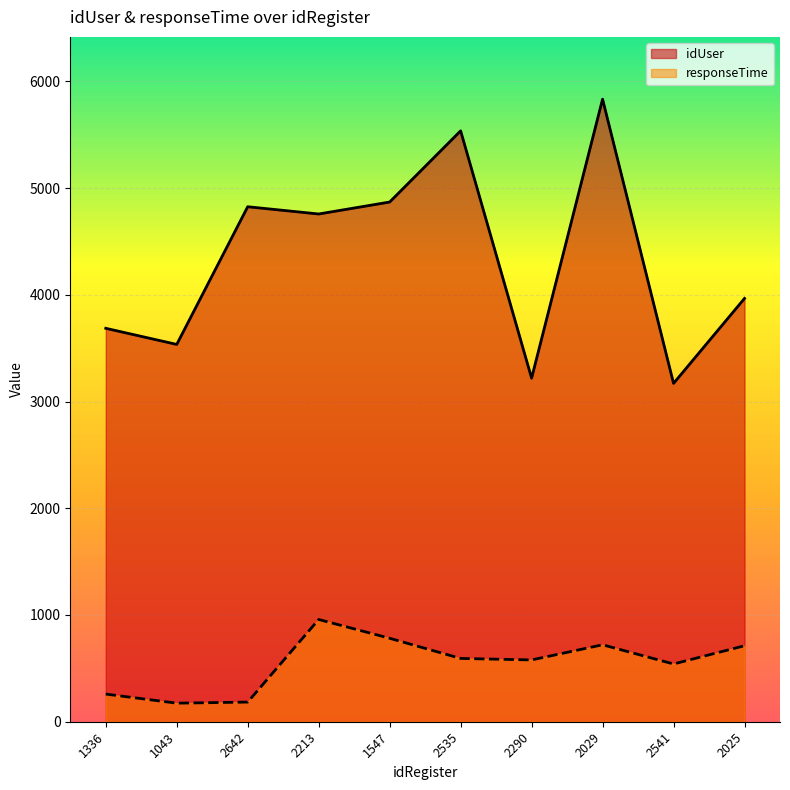

Reading left to right, list all the values displayed in this chart.

idUser: 1336=3686	1043=3535	2642=4825	2213=4757	1547=4869	2535=5536	2290=3219	2029=5833	2541=3170	2025=3966
responseTime: 1336=259	1043=174	2642=184	2213=958	1547=782	2535=593	2290=579	2029=721	2541=541	2025=712